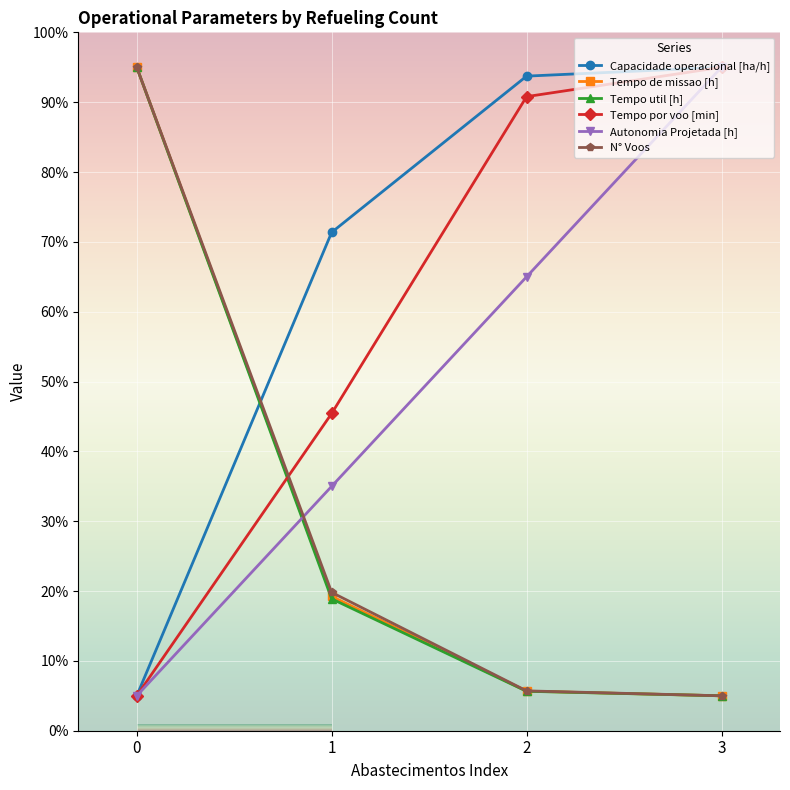

Which series changed the most between 2 and 3?

Autonomia Projetada [h]